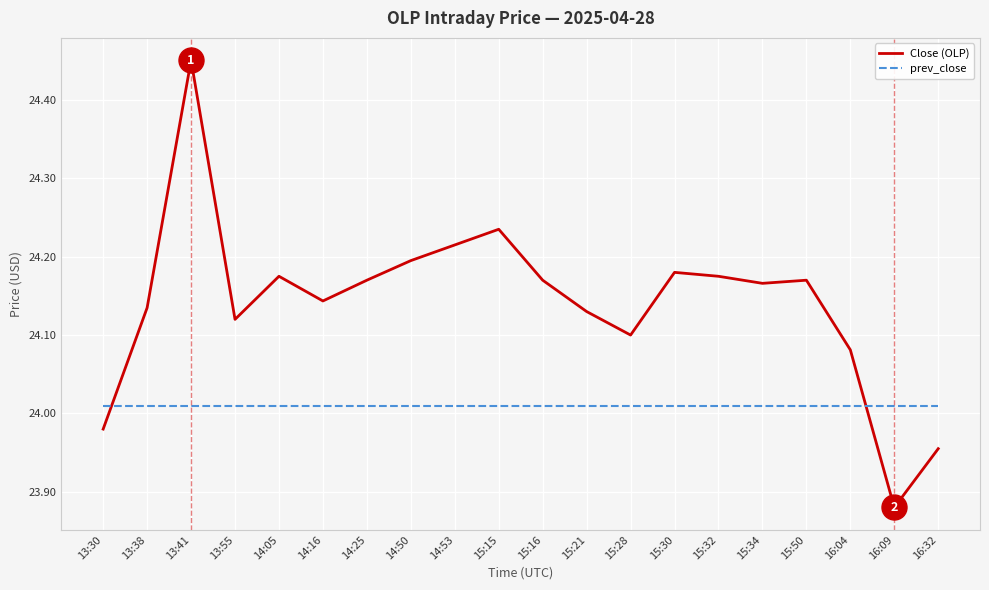

What position from the left is 16:04?

18